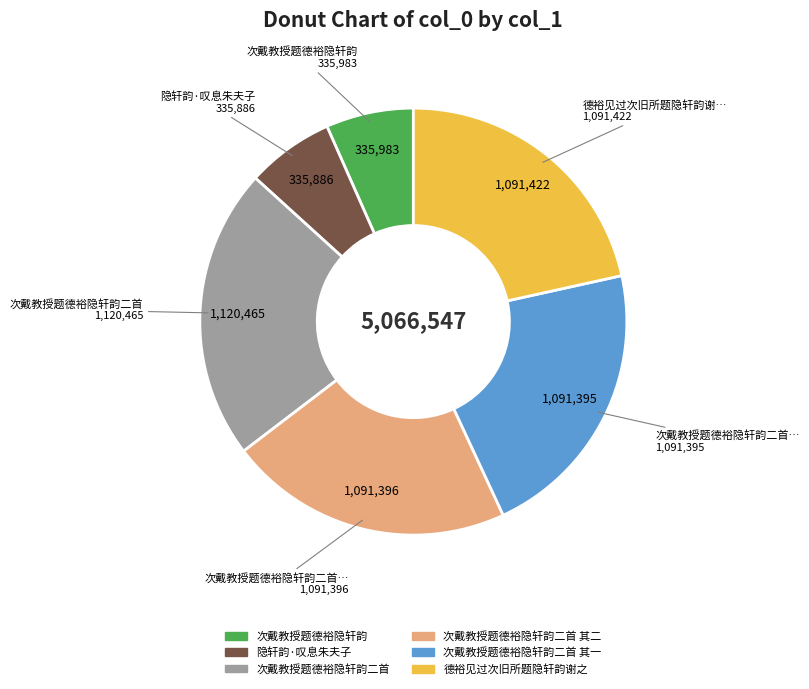

Is there any slice that represents more than half of the pie?

No